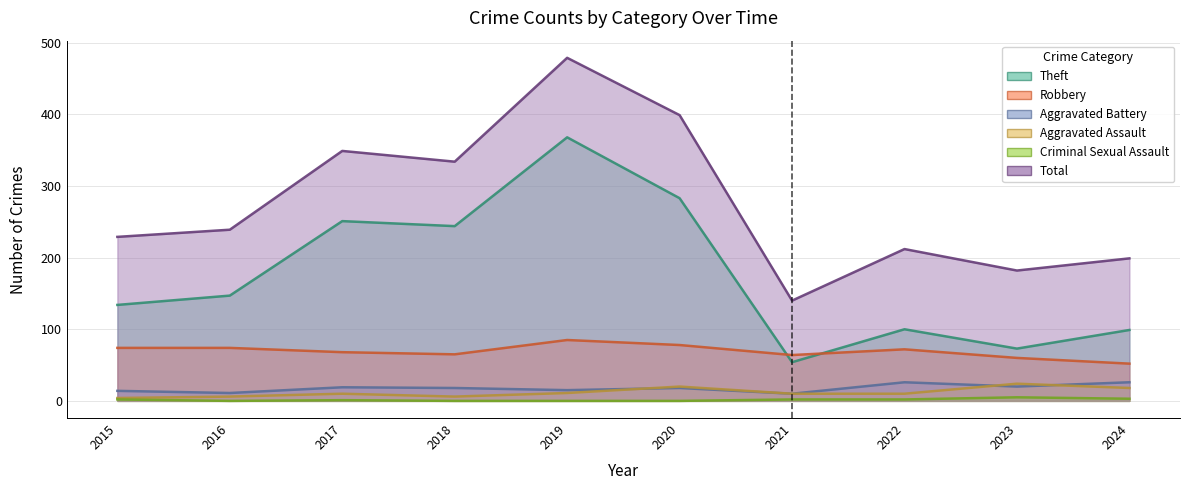

At which category does Aggravated Battery reach its first local peak?

2017